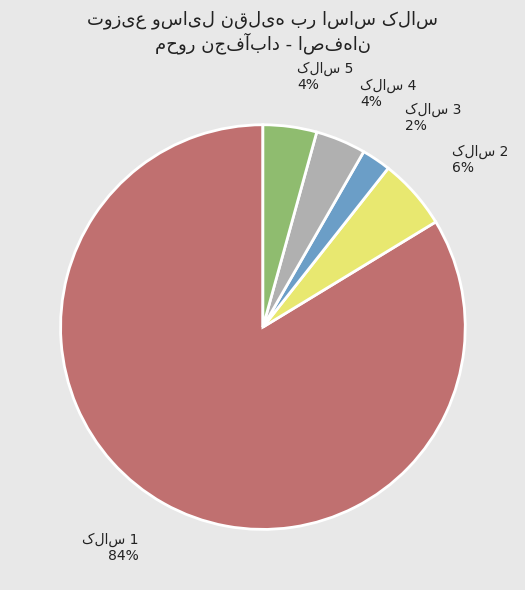

To the nearest percent, what is the average slice percentage?

20%